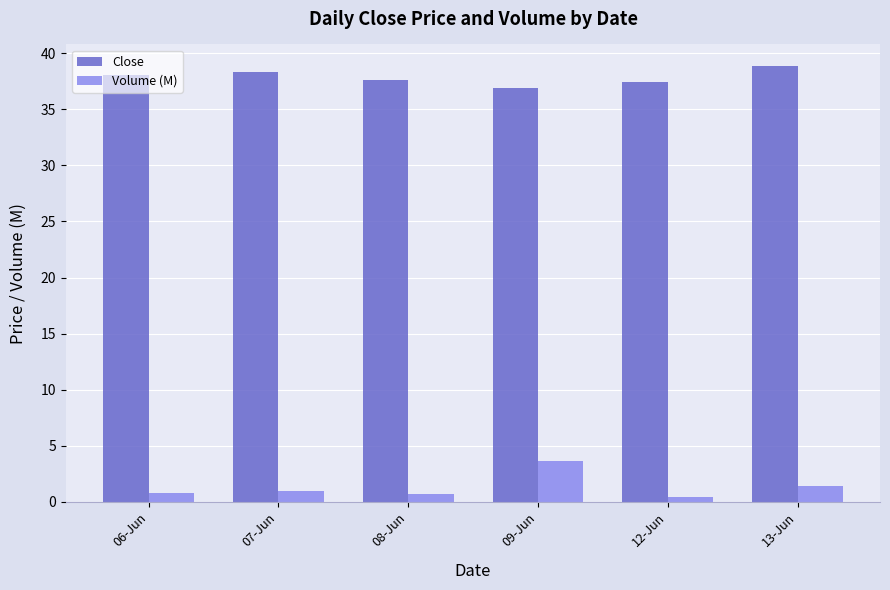

What is the difference between the highest and lowest values at 13-Jun?

37.4